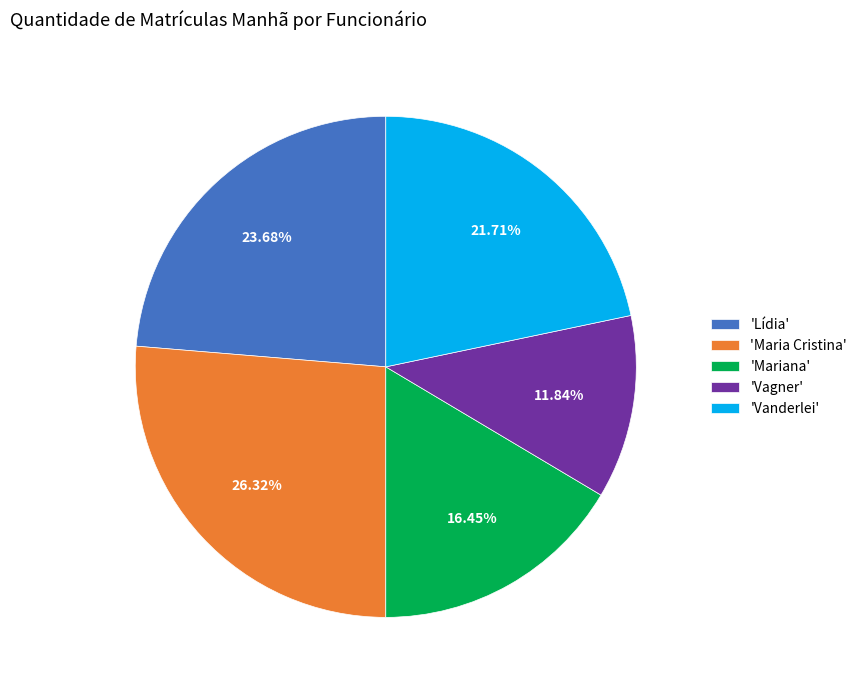

Which slice is the largest?

'Maria Cristina'